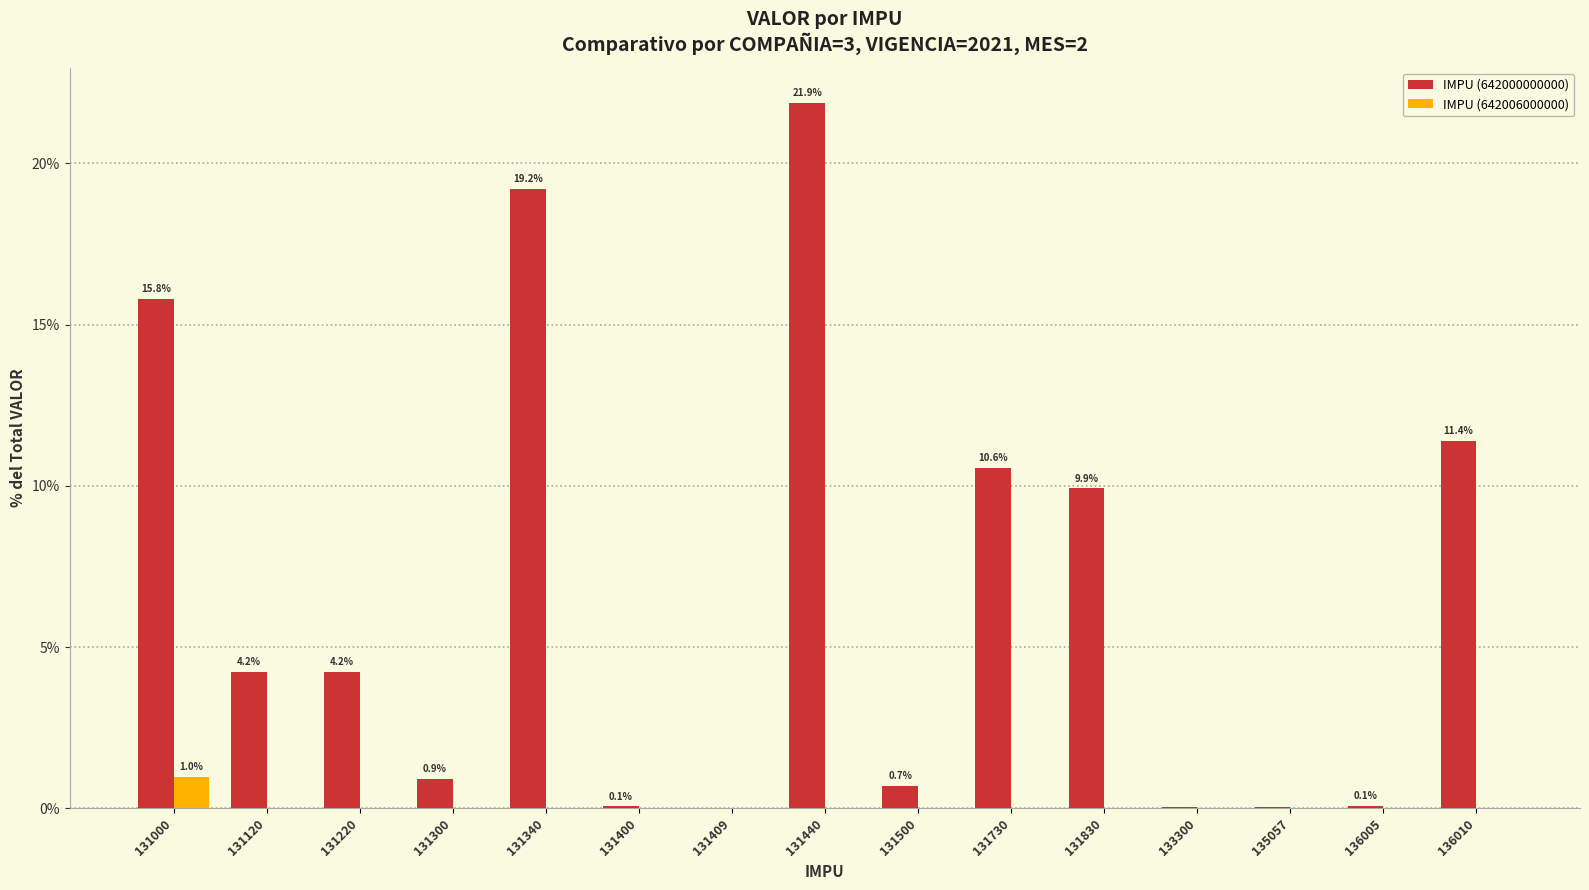

Is the value of IMPU (642006000000) at 131300 greater than the value of IMPU (642000000000) at 131220?

No